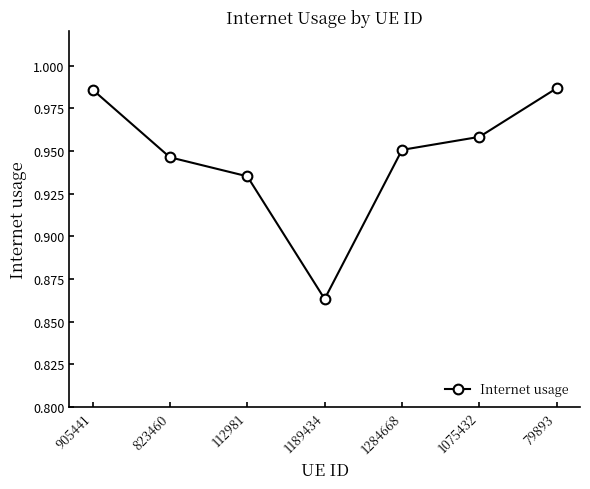

Is it true that the value at 79893 is 0.6?

False